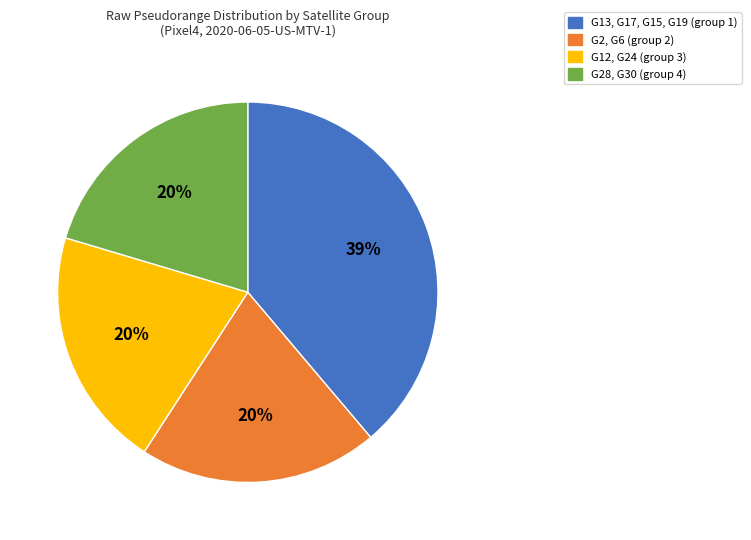

To the nearest percent, what is the average slice percentage?

25%